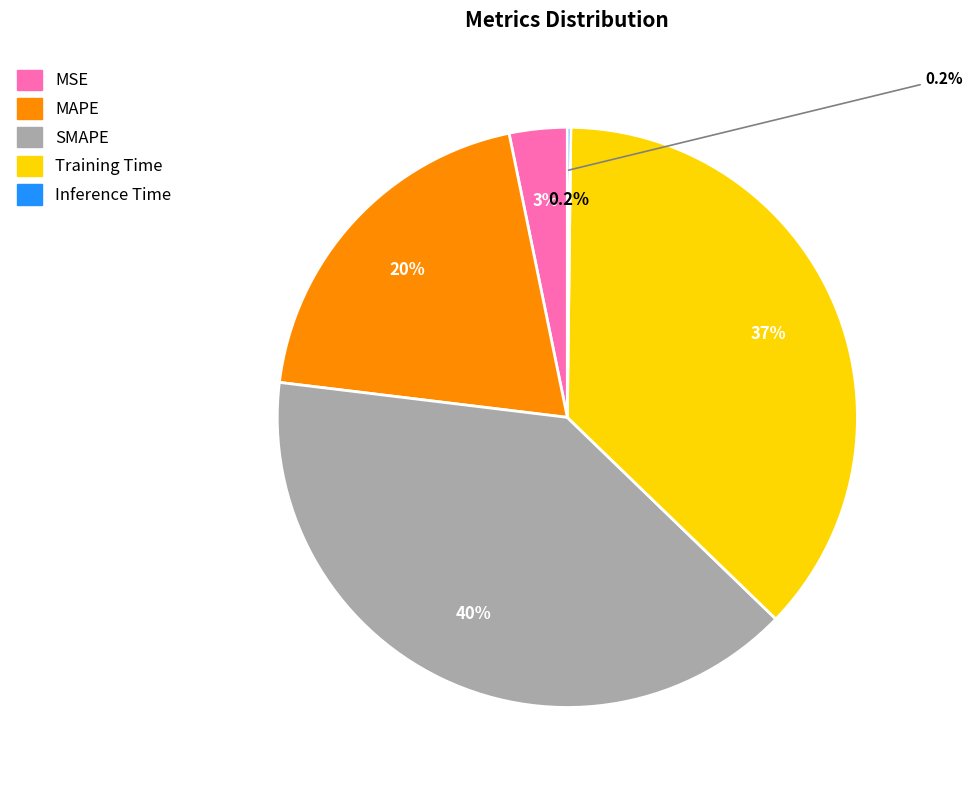

Combined, what portion of the pie is MSE and Training Time?

40.3%